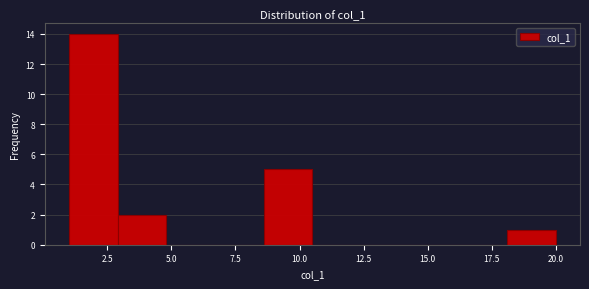

Read against the x-axis, roughly where is the centre of the tallest bar?

2.0